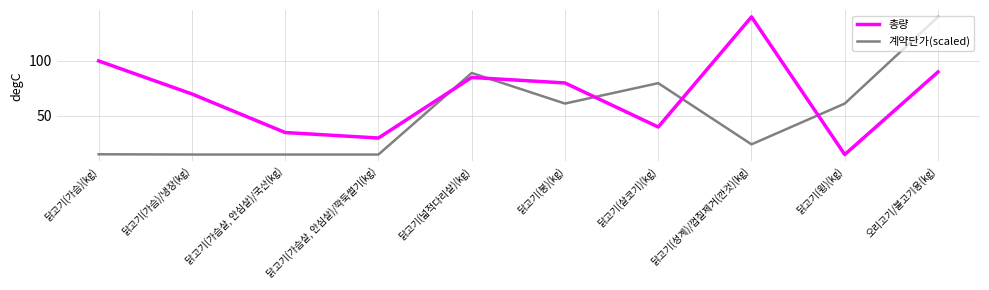

List the series in order of their overall mean, lowest first.

계약단가(scaled), 총량